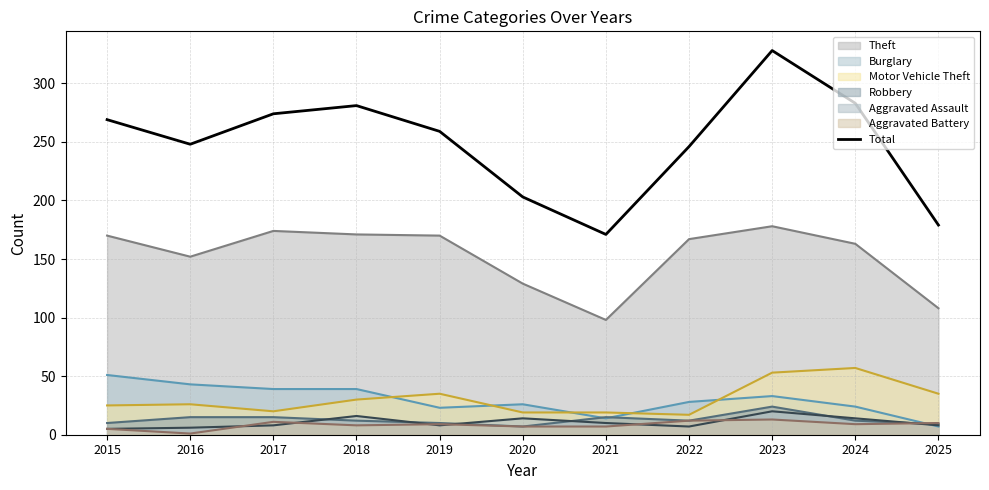

Is the value of Aggravated Battery at 2025 greater than the value of Burglary at 2024?

No